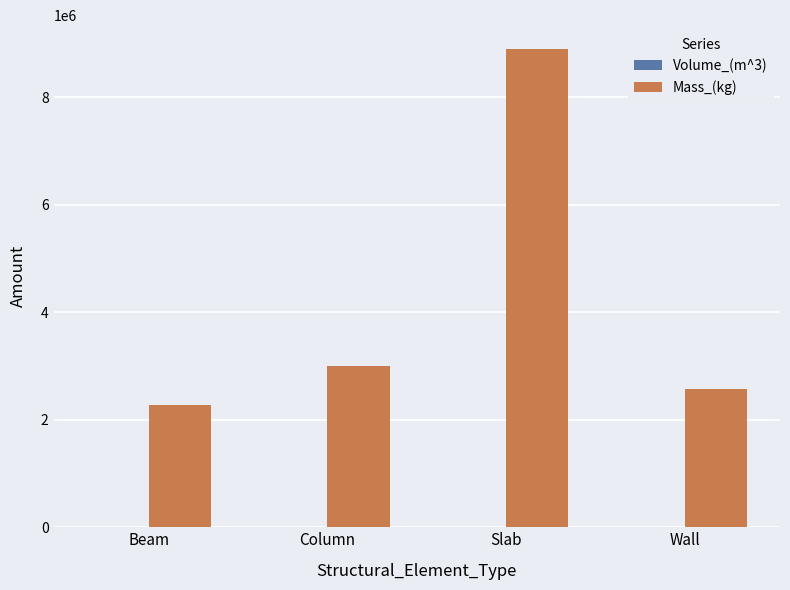

What is the total value across all series at Slab?

8901163.1